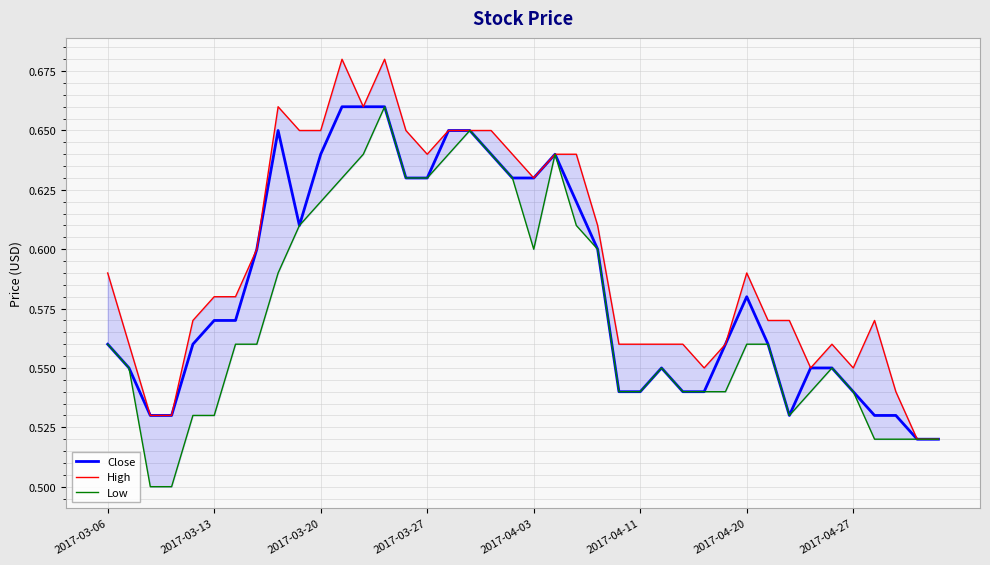

The value of Close at 2017-04-03 is 0.3. True or false?

False